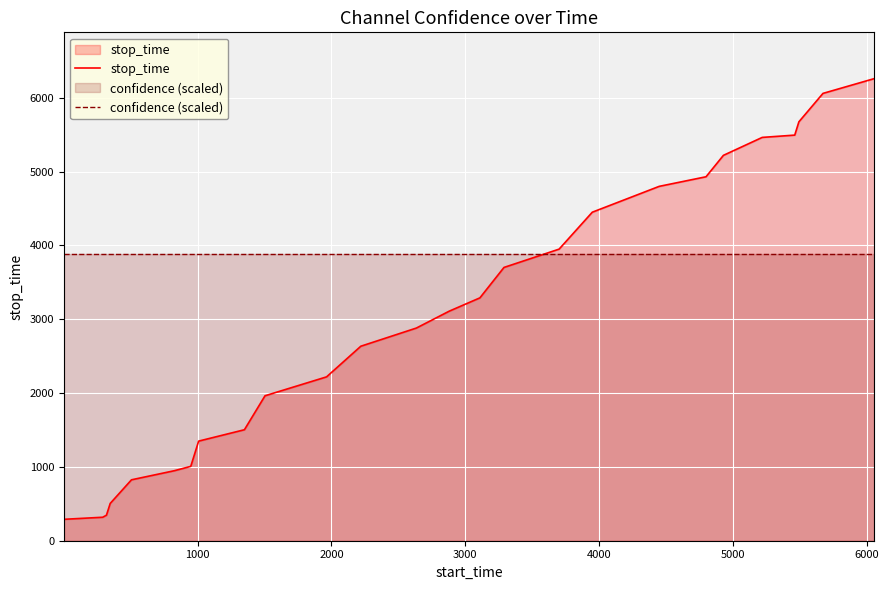

Which series has the largest range (max minus min)?

stop_time